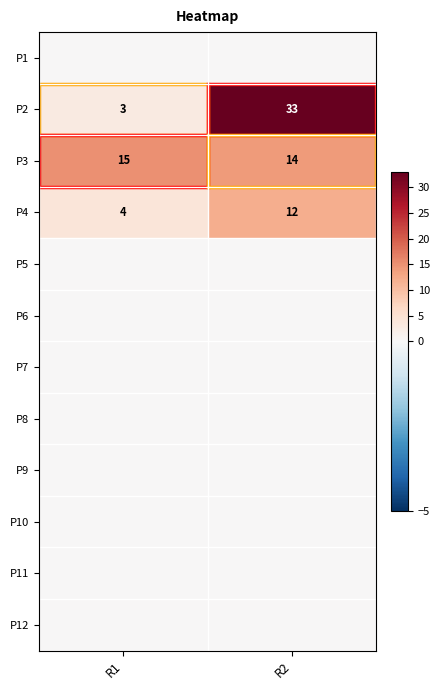

Rank the categories by P4 value from lowest to highest.

R1, R2